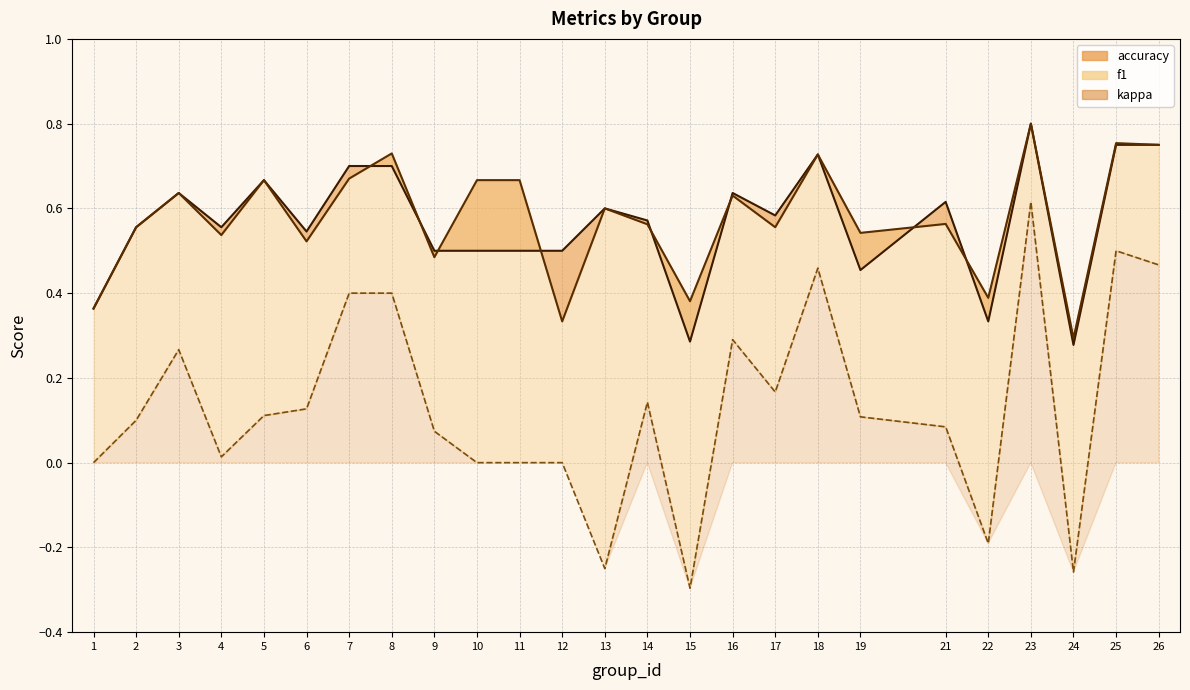

What is the smallest value displayed?

-0.3